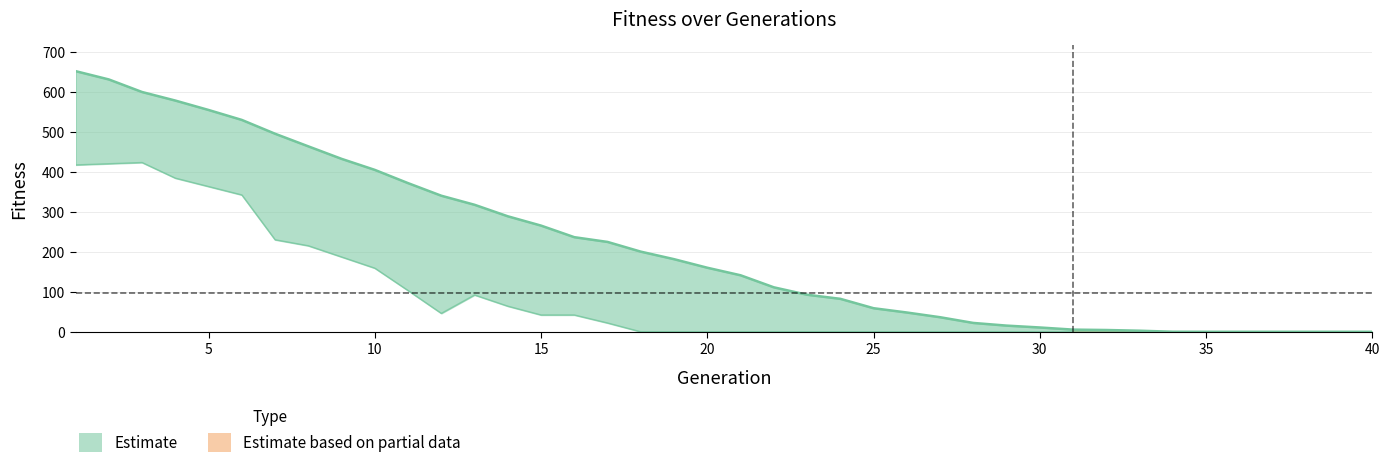

Which category has the lowest value in the media series?

35